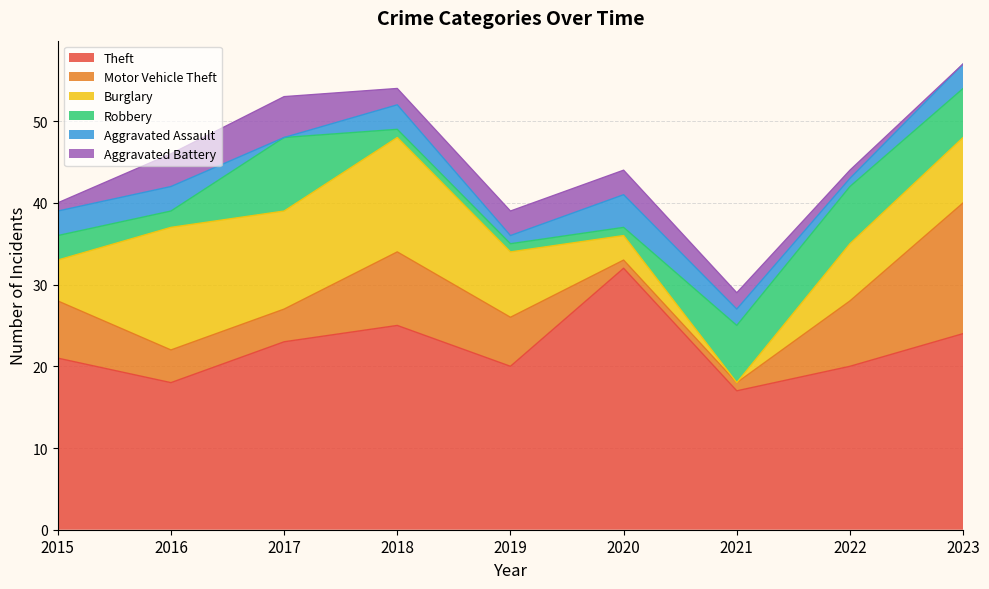

How many data points does each series have?

9